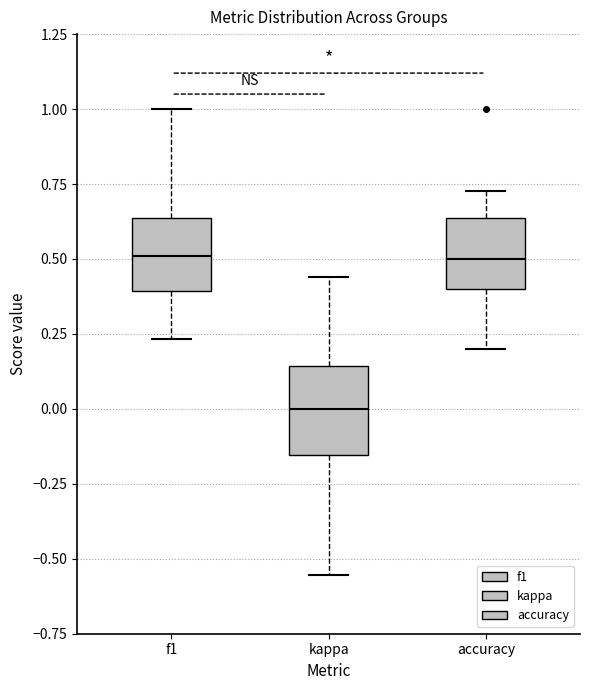

Reading left to right, read every box against the y-axis: the position of its median line, the range the box covers, and the ends of its whiskers. The values are not printed on the chart, so give them approximately, as read against the axis.

f1: median 0.50, box 0.40 to 0.65, whiskers 0.25 to 1.00
kappa: median 0.00, box -0.15 to 0.15, whiskers -0.55 to 0.45
accuracy: median 0.50, box 0.40 to 0.65, whiskers 0.20 to 0.75